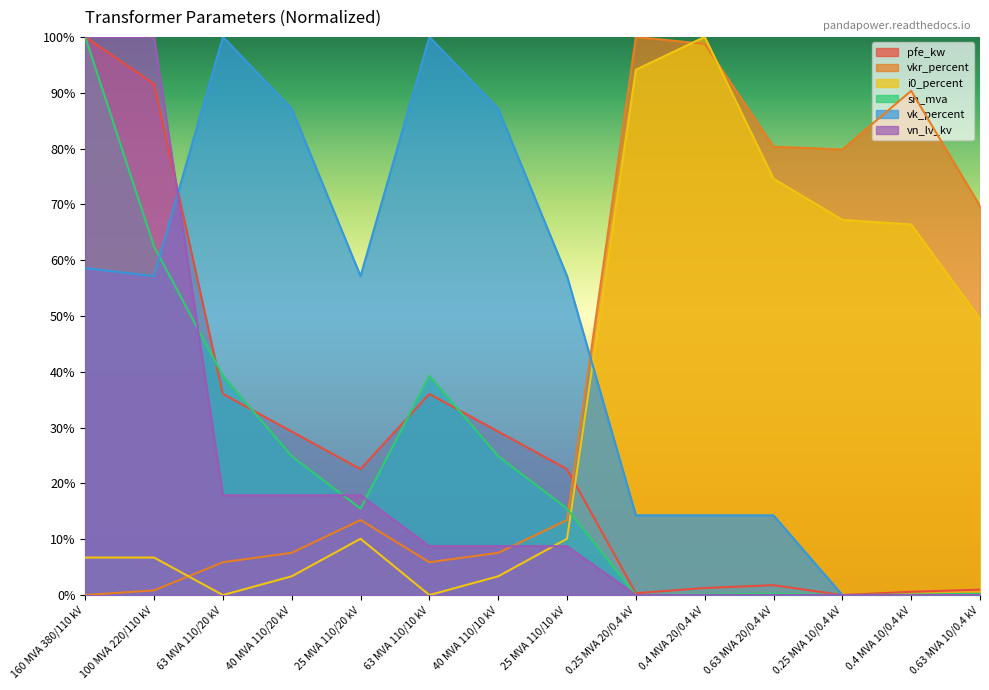

What is the greatest value displayed?

100.0